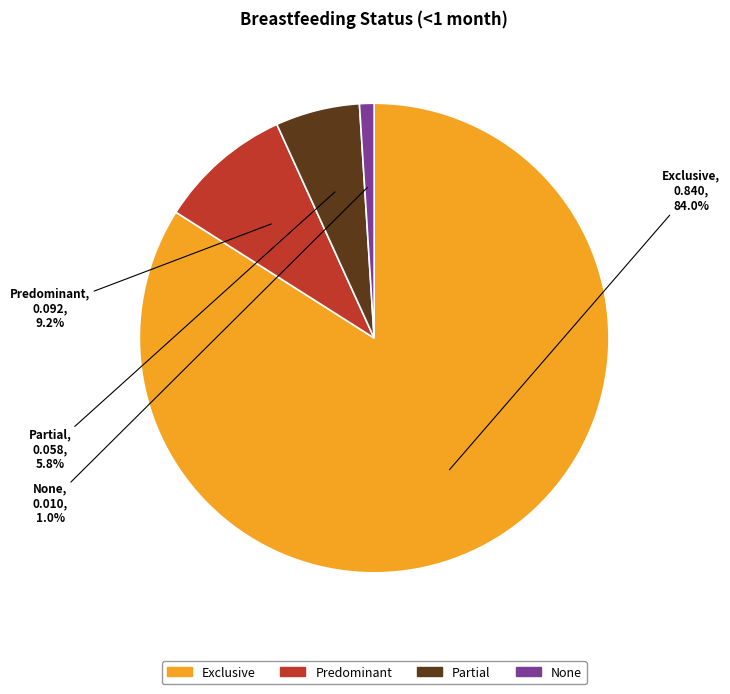

What portion of the pie excludes Predominant?

90.8%